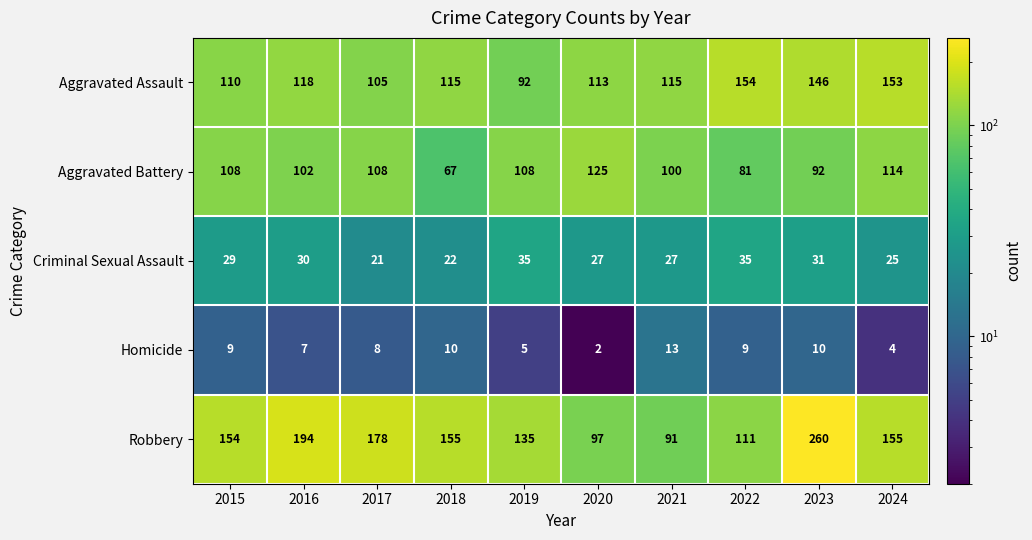

True or false: Robbery has a value of 92 at 2015.

False